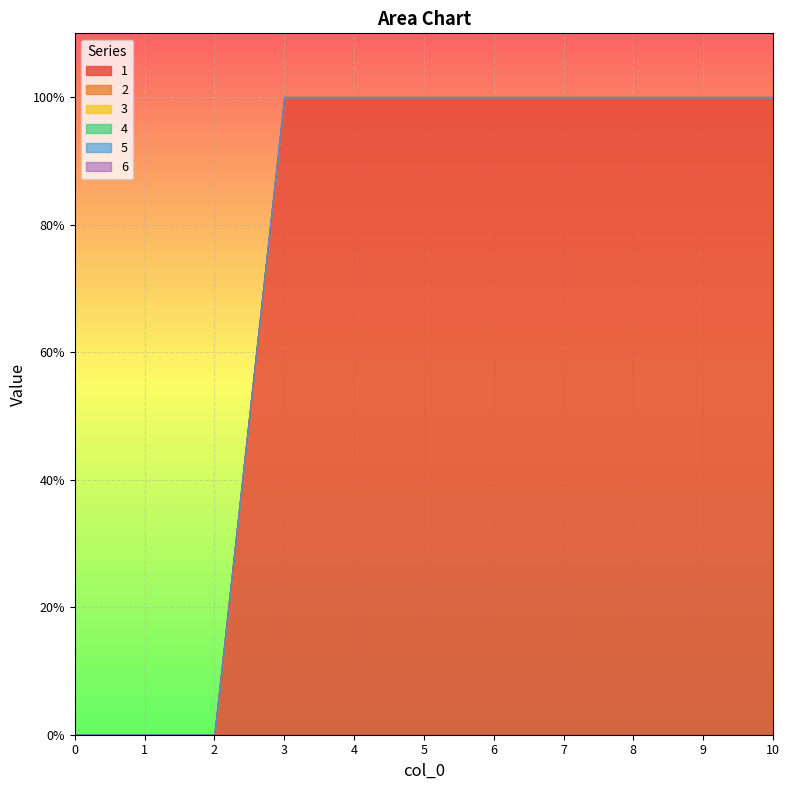

Which series has the largest range (max minus min)?

1